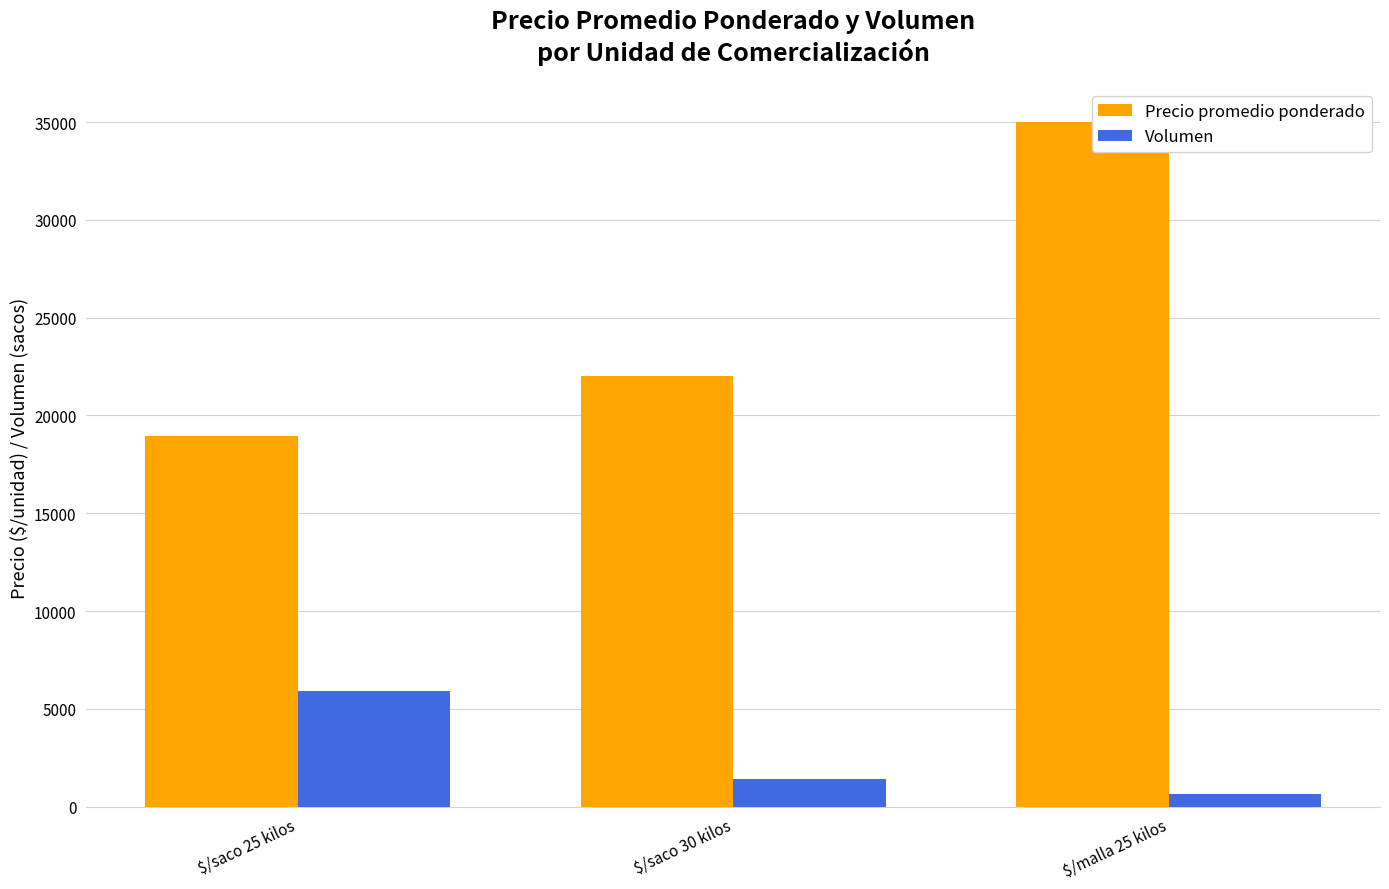

Is the value of Volumen at $/saco 25 kilos greater than the value of Precio promedio ponderado at $/saco 25 kilos?

No